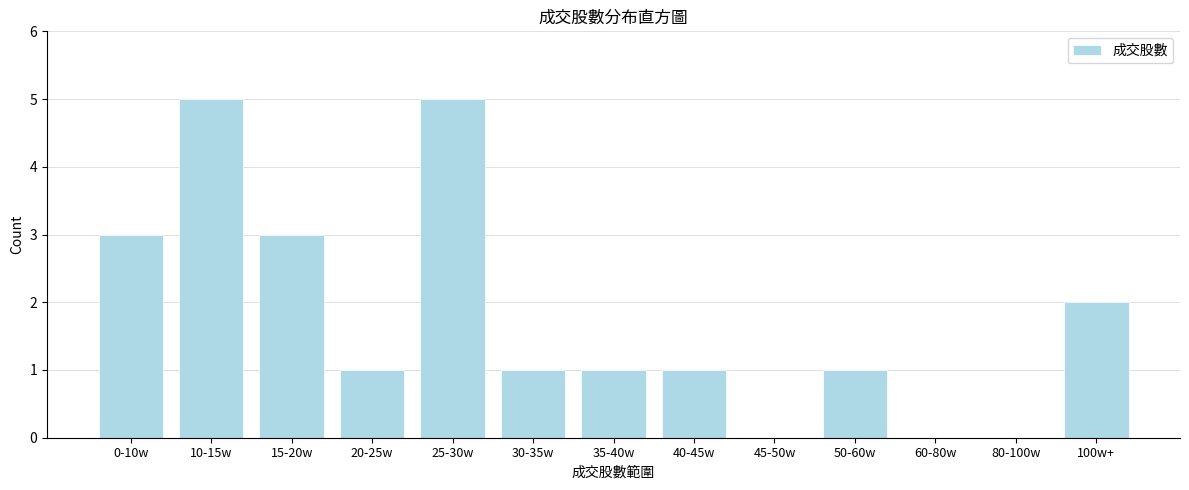

Reading left to right, transcribe all the data shown in this chart.

0-10w=3	10-15w=5	15-20w=3	20-25w=1	25-30w=5	30-35w=1	35-40w=1	40-45w=1	45-50w=0	50-60w=1	60-80w=0	80-100w=0	100w+=2